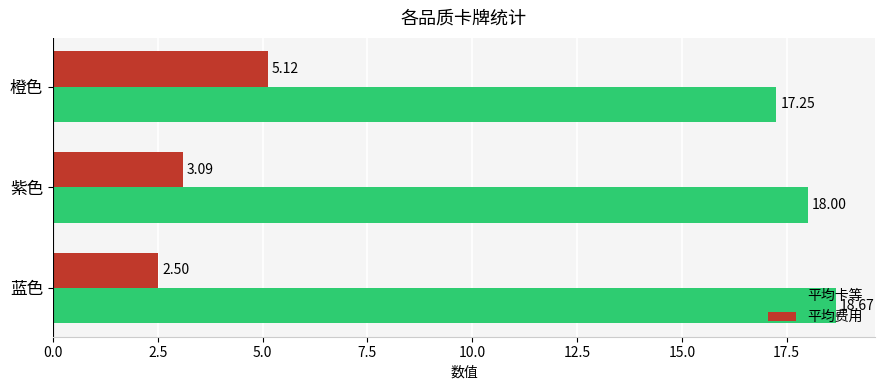

What is the sum of the 平均卡等 values at 橙色 and 蓝色?

35.9